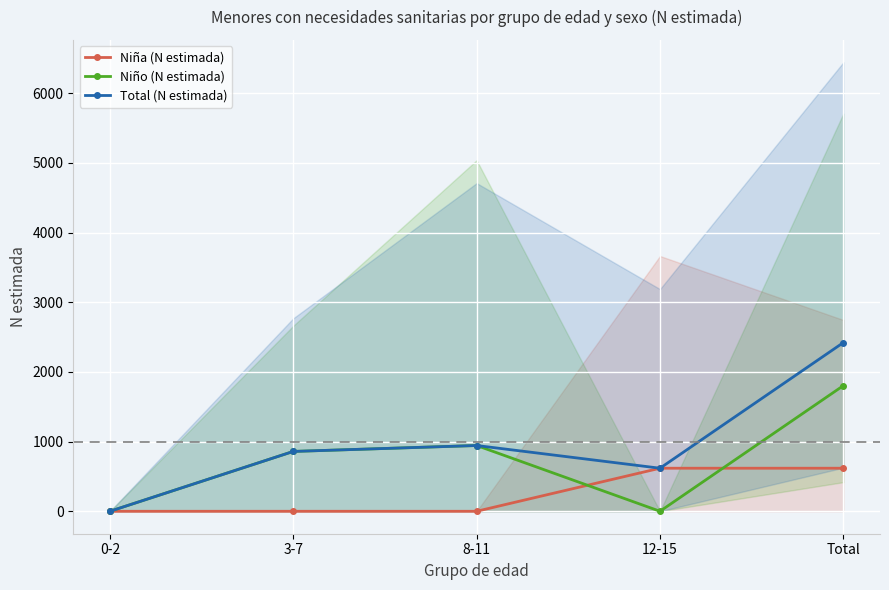

At 8-11, list the series in order from smallest to largest.

Niña (N estimada), Niño (N estimada), Total (N estimada)